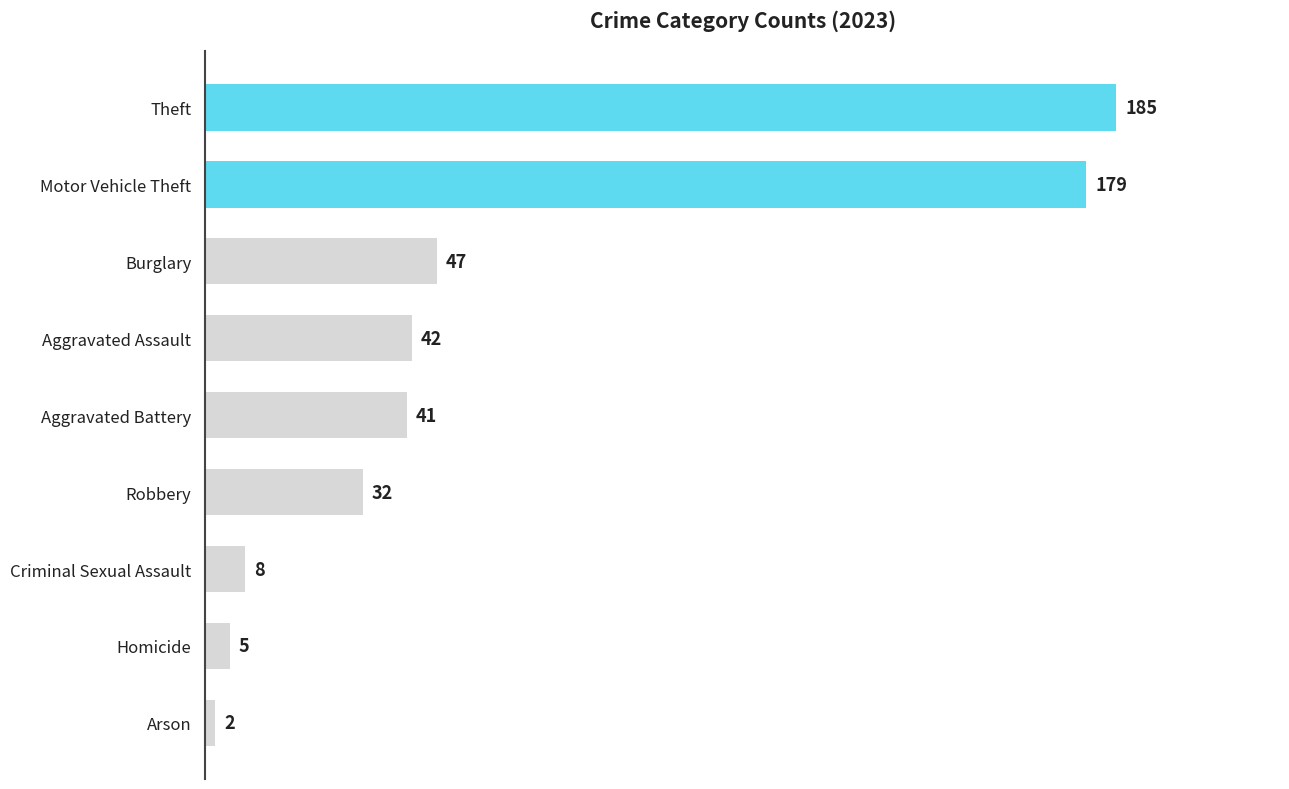

Read the value at Aggravated Battery.

41